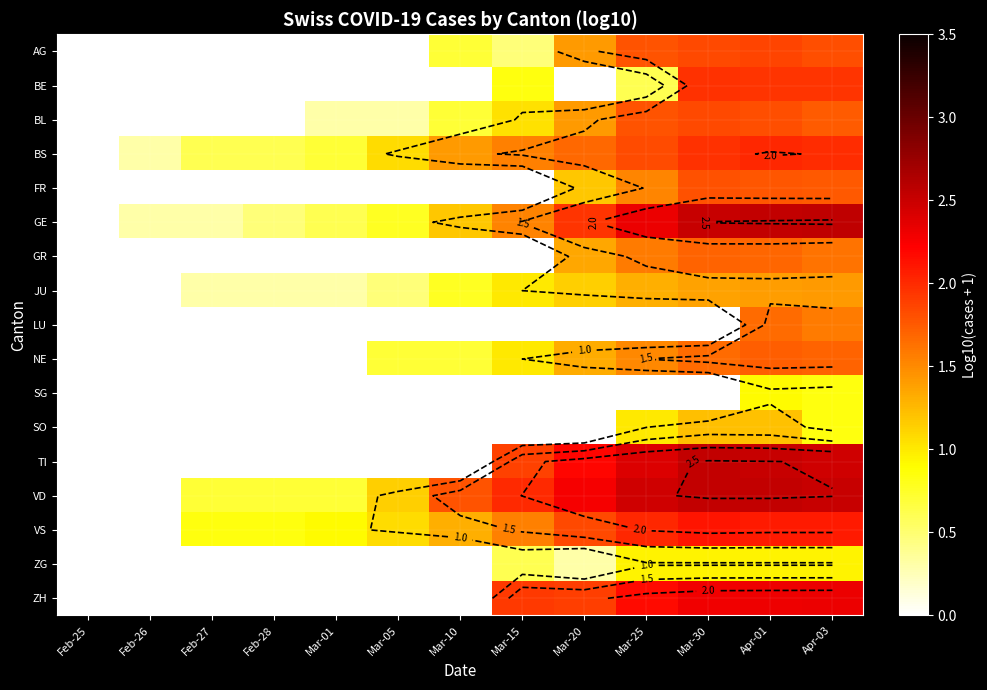

The FR series shows 0.0 at Mar-15. True or false?

True